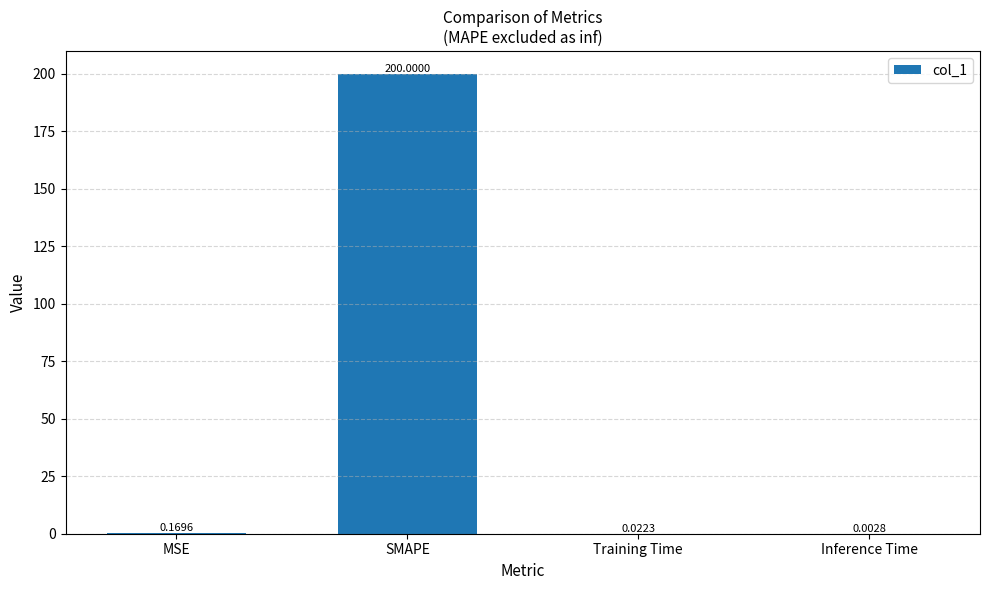

Between SMAPE and Inference Time, which is larger?

SMAPE